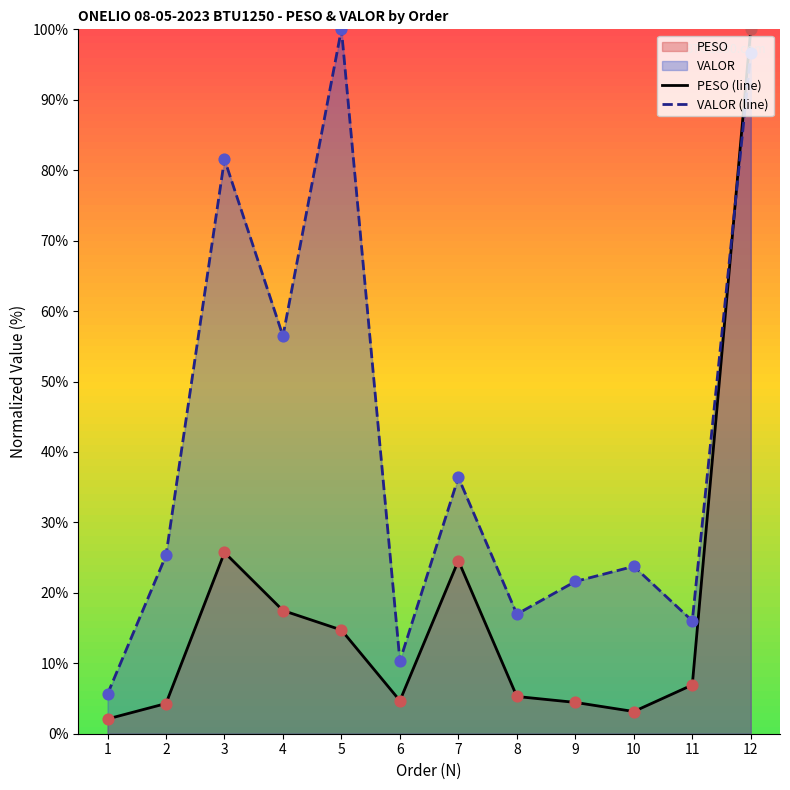

Which series contains the highest Y value?

PESO (line)